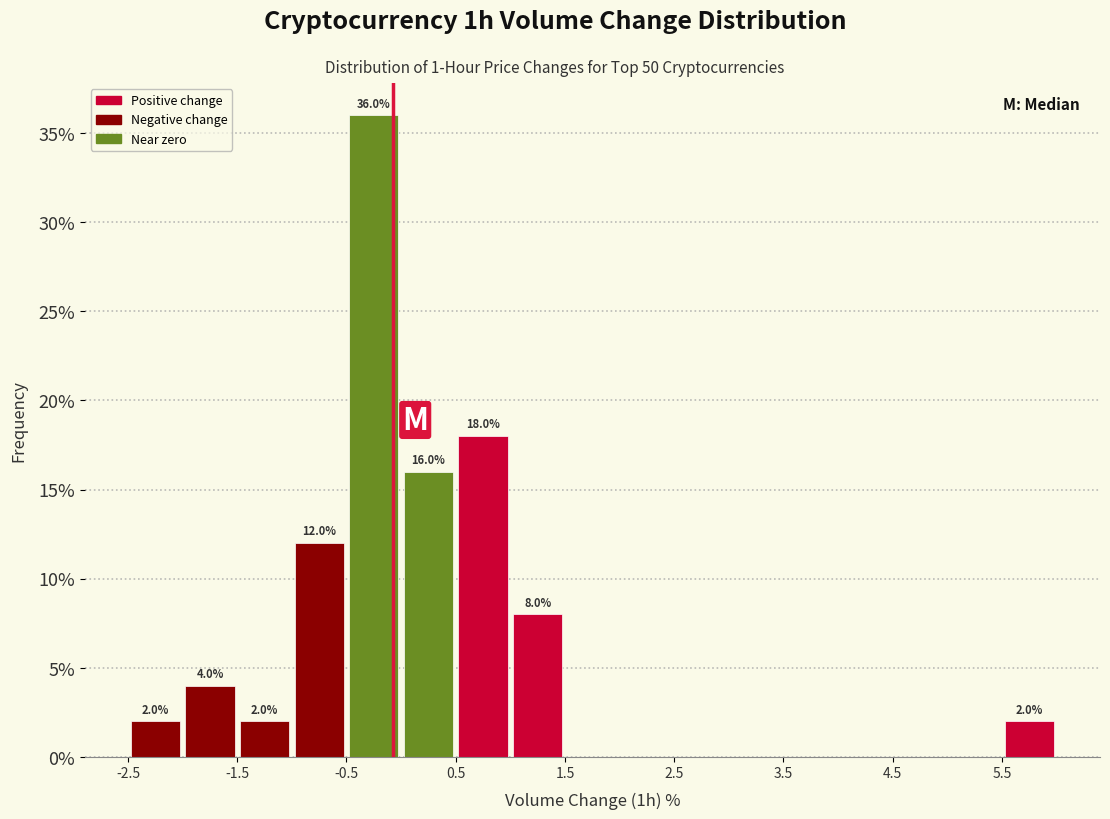

Over which range of the x-axis is the bar tallest?

-0.5 to 0.0